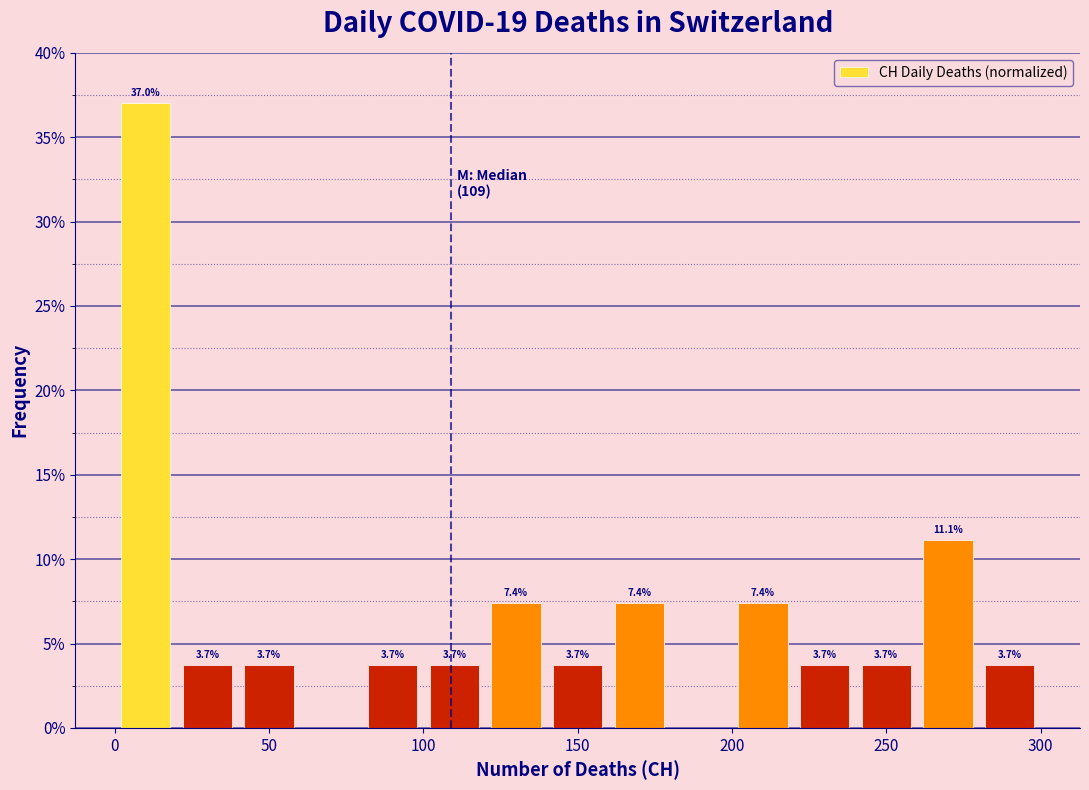

Over which range of the x-axis is the bar tallest?

0 to 20